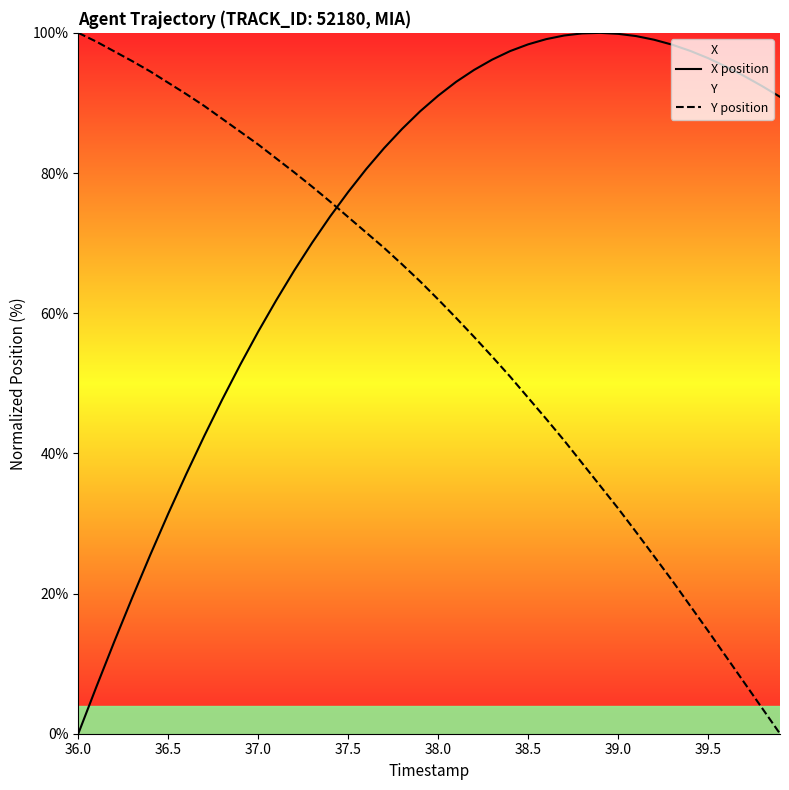

Is it true that Y position equals 54.3 at 39.0?

False